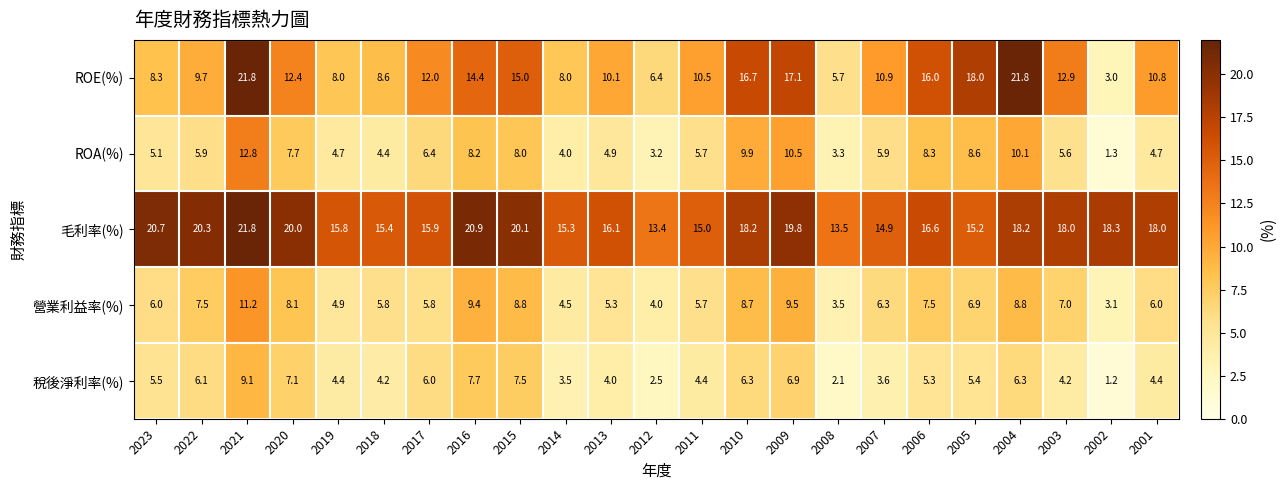

At which category is the sum across all series the highest?

2021